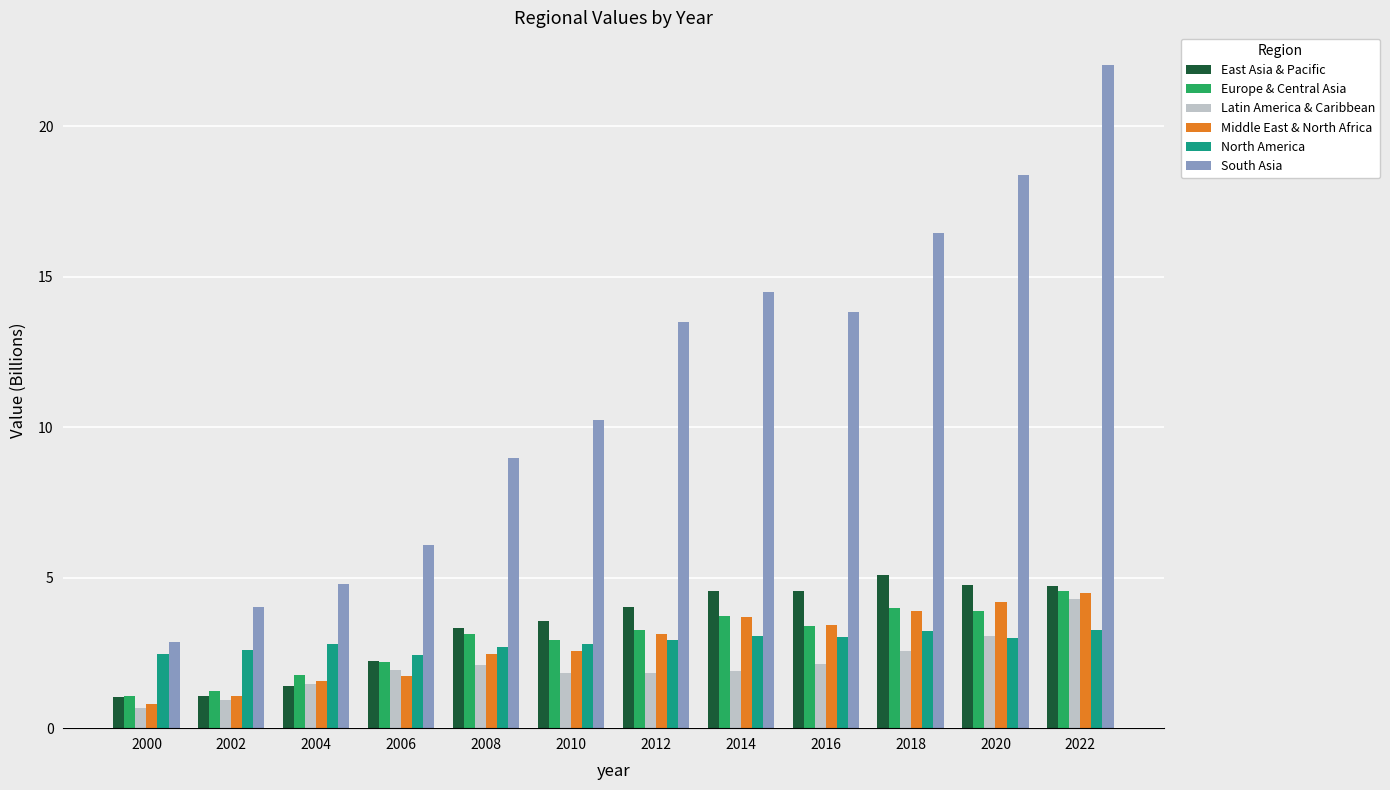

What is the sum of the East Asia & Pacific values at 2006 and 2002?

3.3